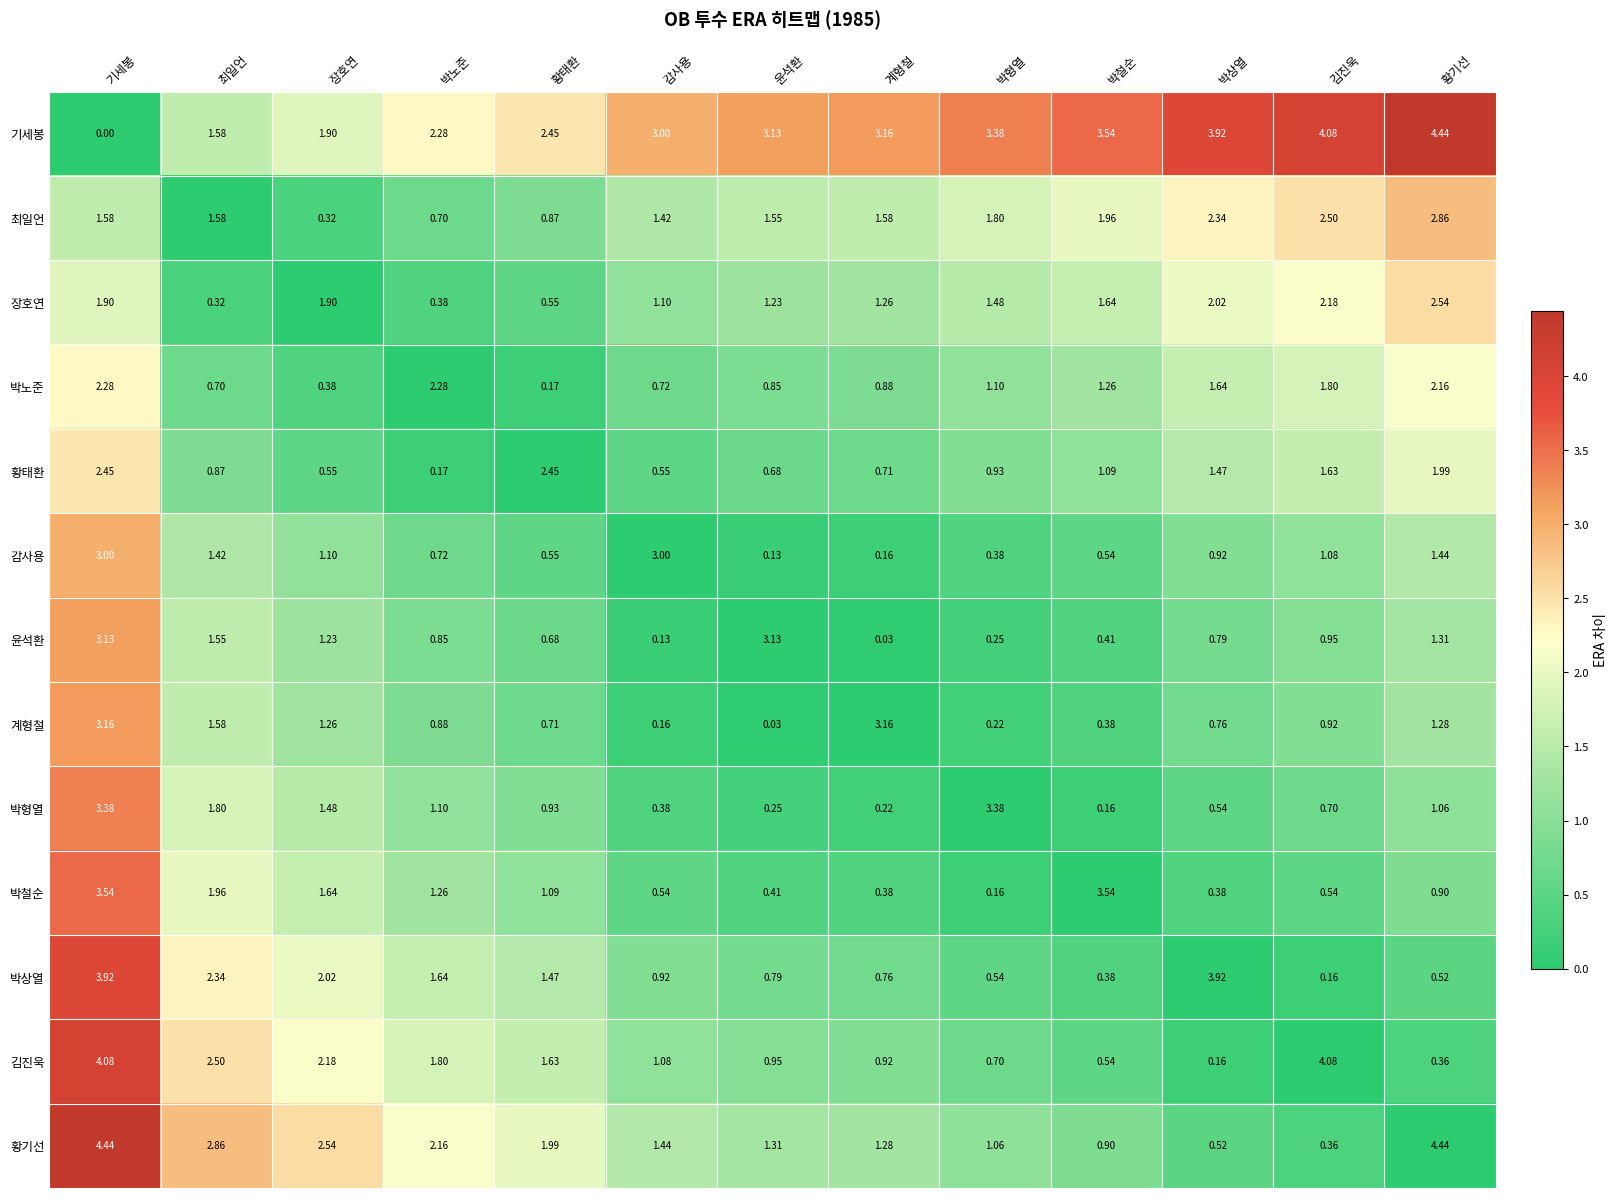

Count the number of categories in the chart.

13